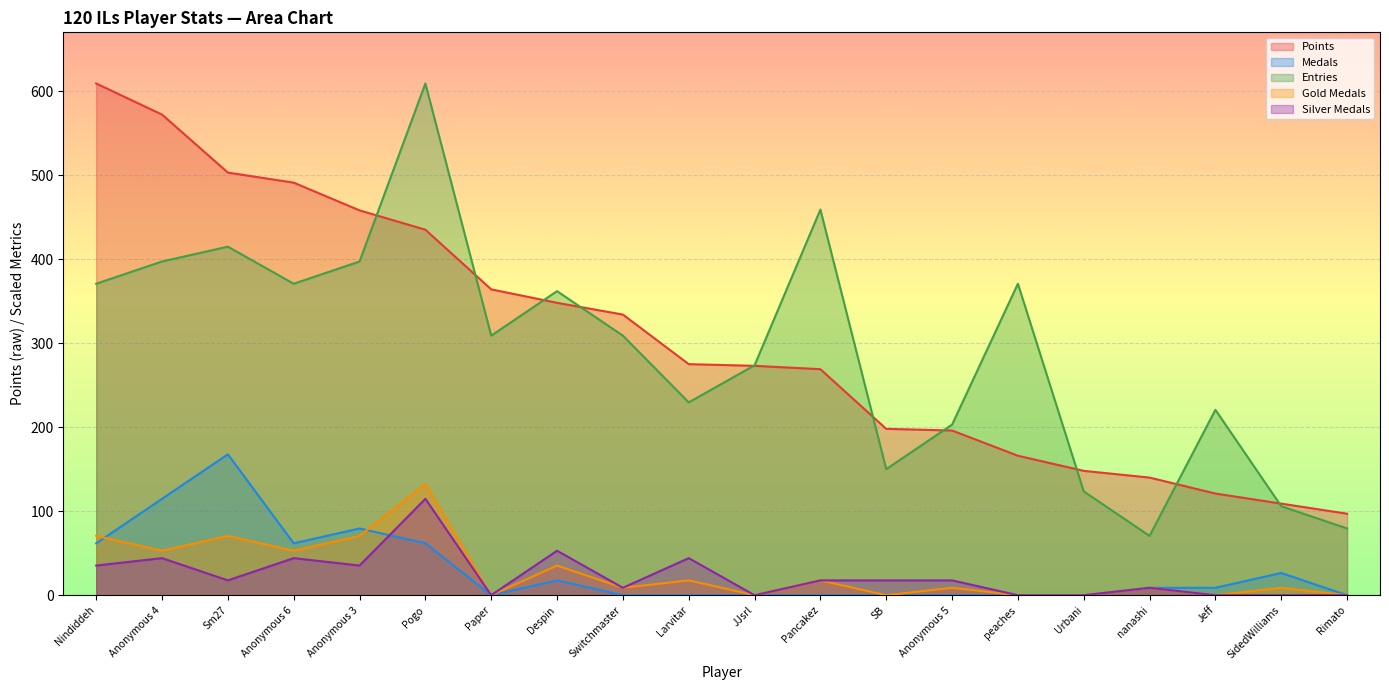

How many lines are shown in the chart?

5